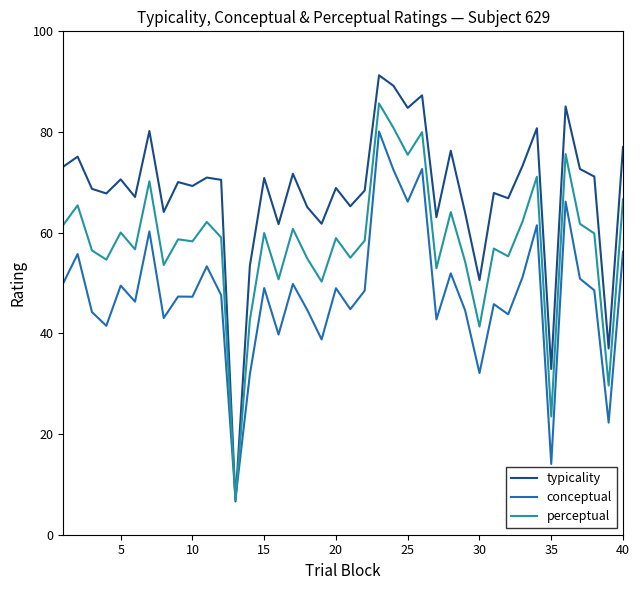

Which series has the widest spread of values?

typicality